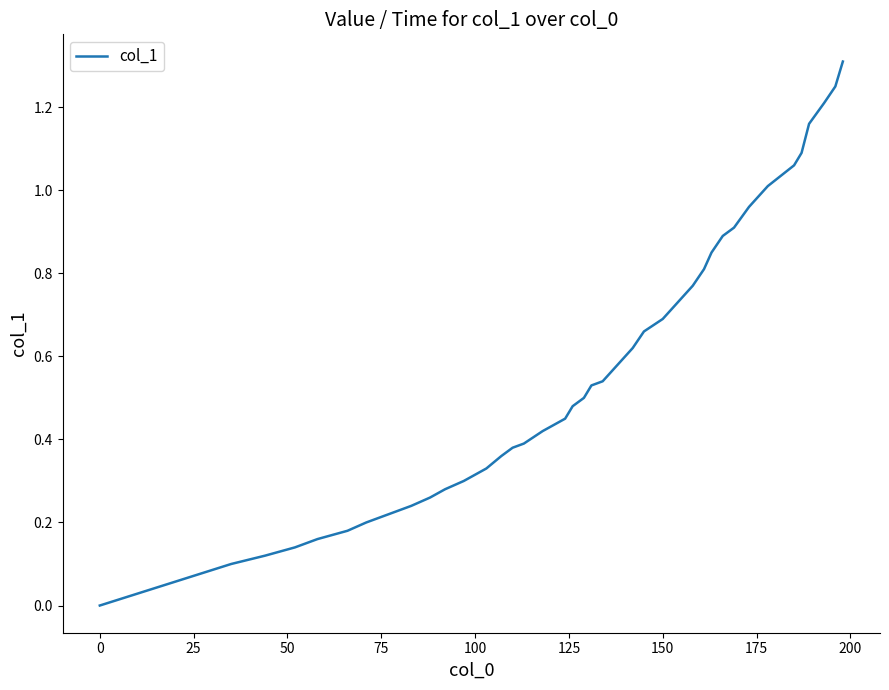

What is the difference between the maximum and minimum values?

1.3